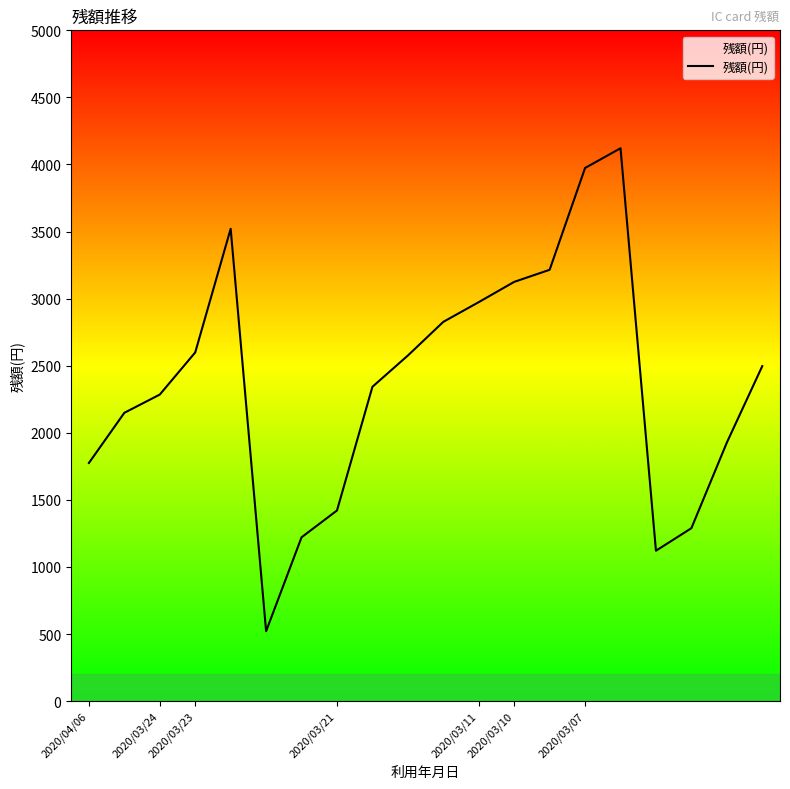

What is the smallest value displayed?

521